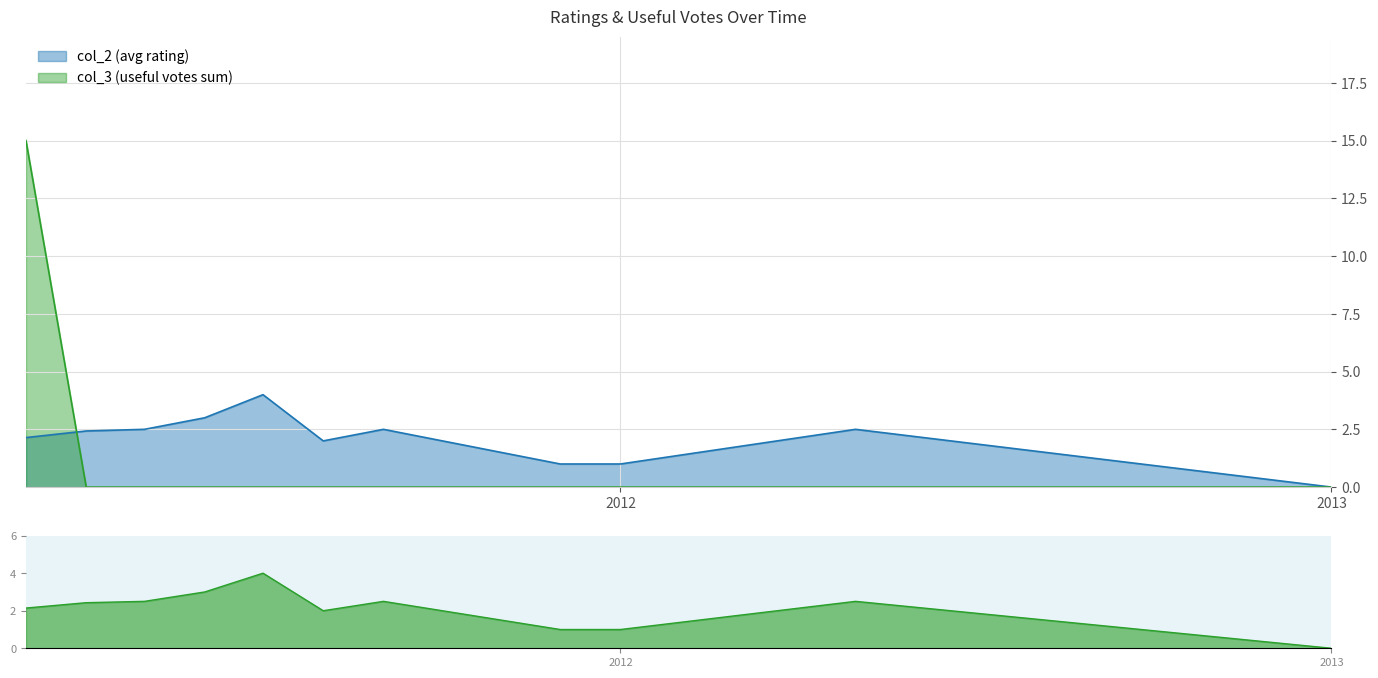

Reading right to left, extract all data points from this chart.

0.0	2.5	1.0	1.0	2.5	2.0	4.0	3.0	2.5	2.4	2.1